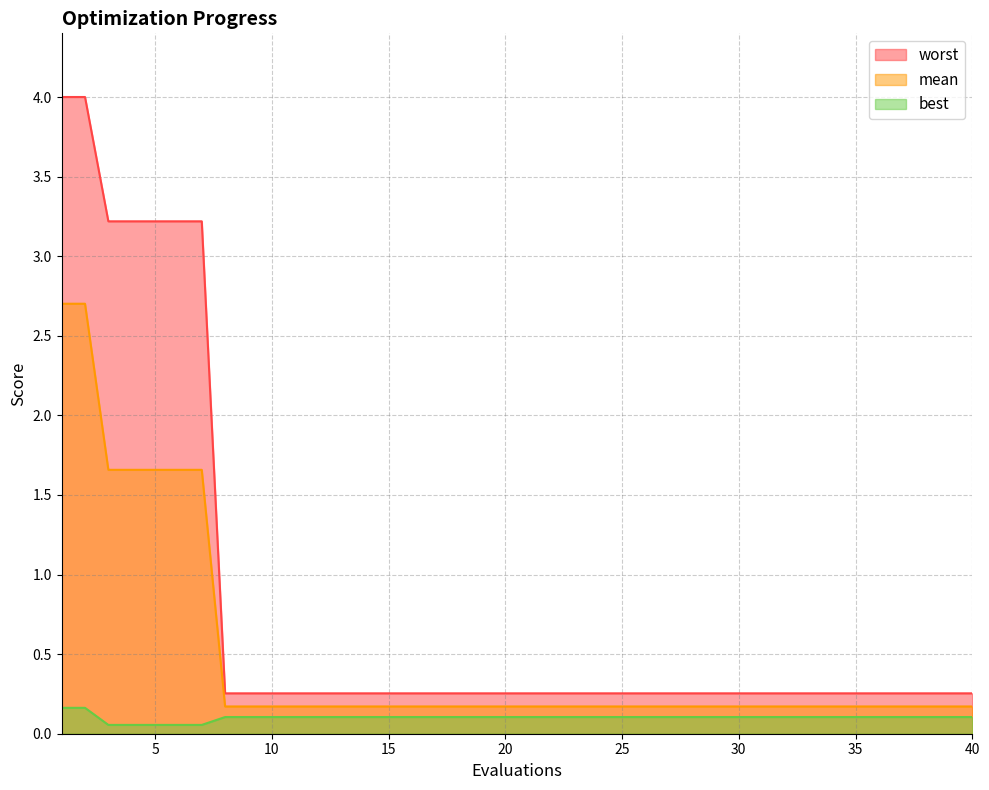

What is the spread (max minus min) of values at 23?

0.1